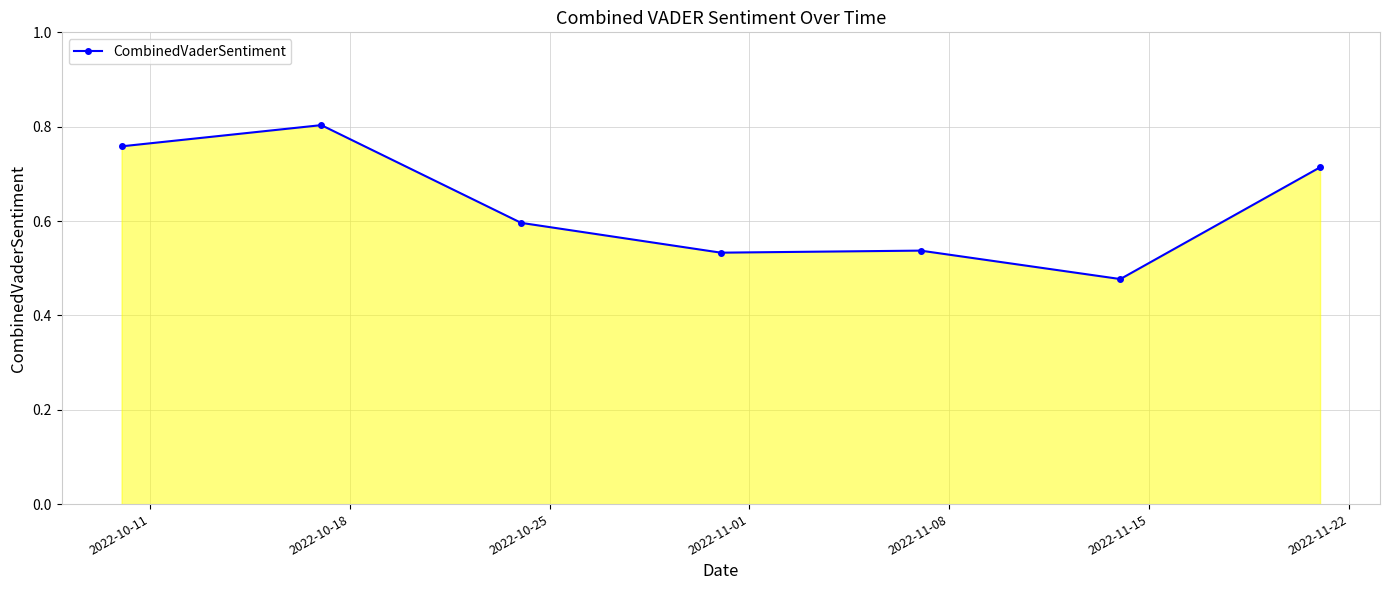

True or false: the data has more than 0 interior local peaks.

True